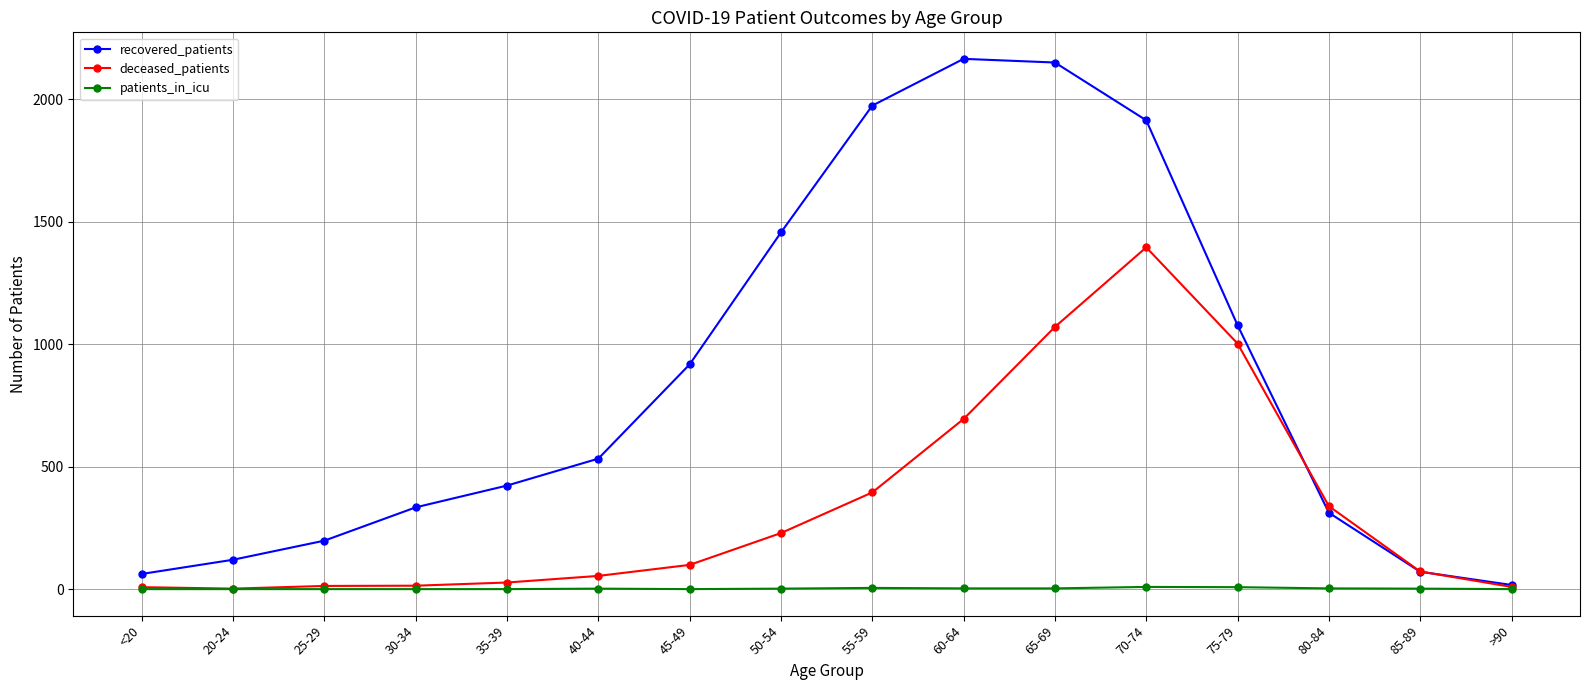

What is the difference between the highest and lowest values at 70-74?

1906